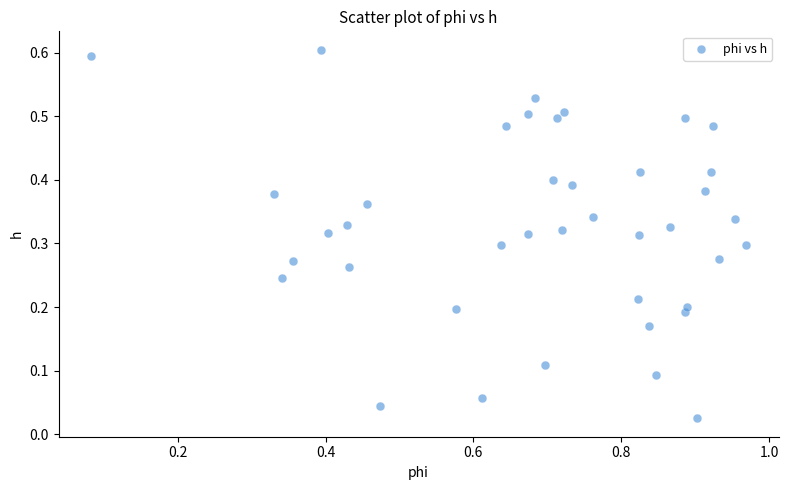

What is the range of Y values (max minus min)?

0.6